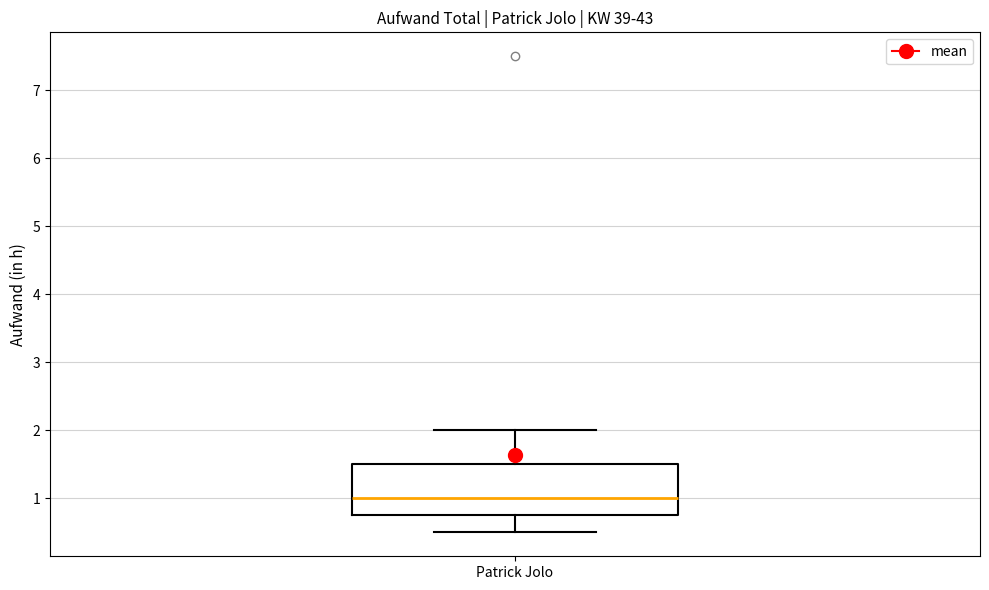

Read this box plot against the y-axis: the position of the median line, the range covered by the box, and the ends of both whiskers. The values are not printed on the chart, so give them approximately, as read against the axis.

median 1.0, box 0.8 to 1.5, whiskers 0.5 to 2.0